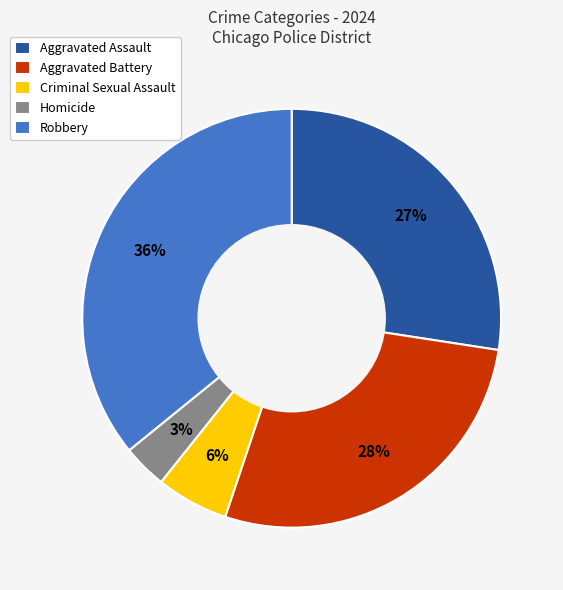

To the nearest percent, what is the average slice percentage?

20%